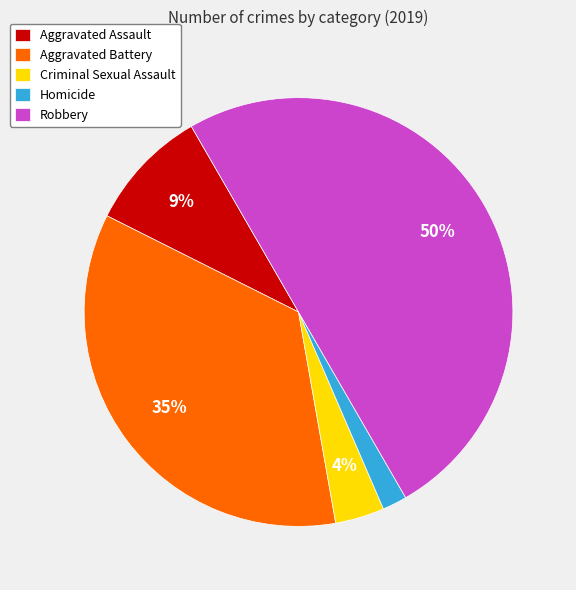

To the nearest percent, what is the average slice percentage?

20%